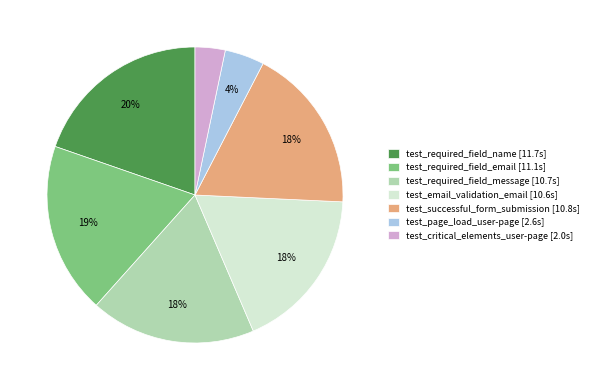

The test_required_field_message slice represents 26% of the pie. True or false?

False